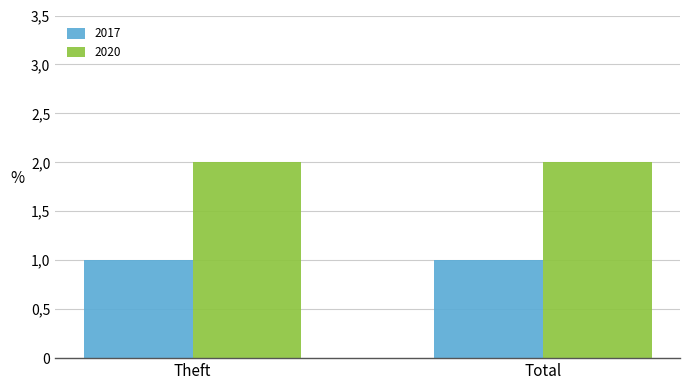

Are the bars horizontal?

No